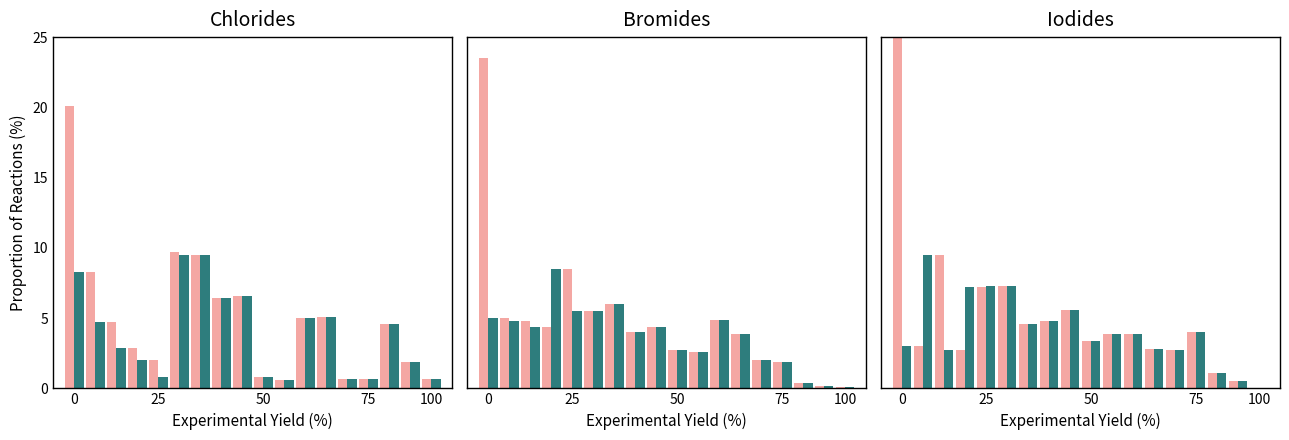

What is the label of the 15th bar from the left?

75